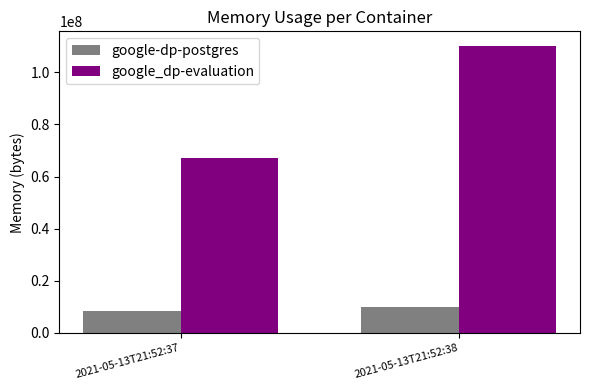

What is the average value of the google_dp-evaluation series?

88760320